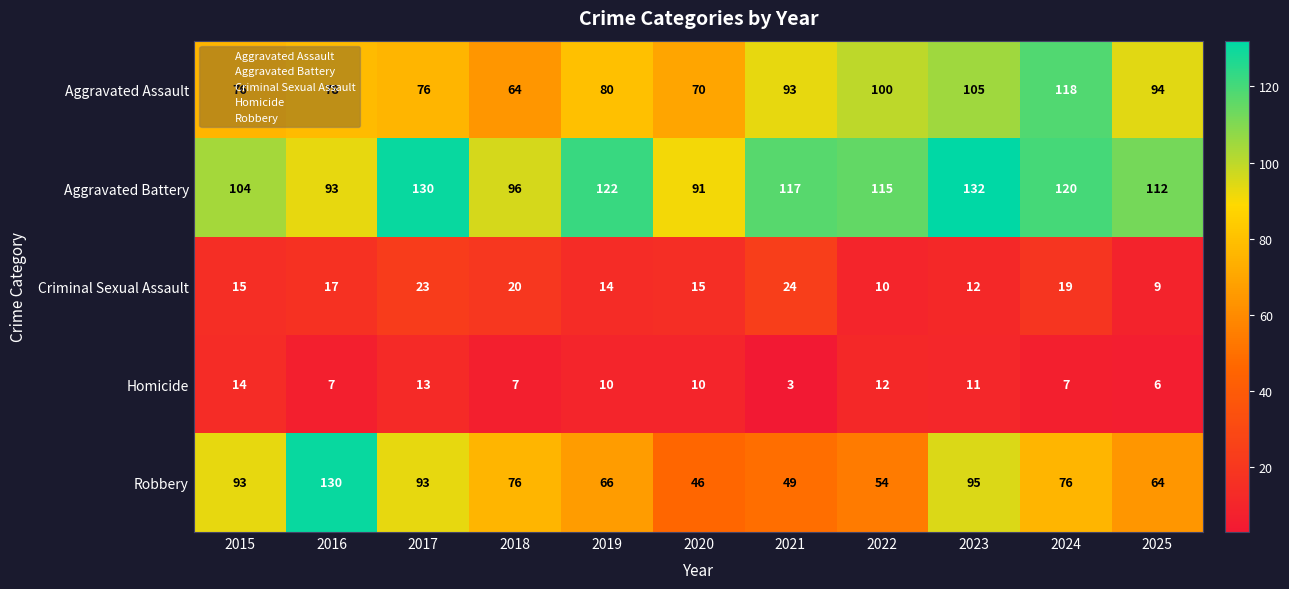

List the series in order of their peak value, highest first.

Aggravated Battery, Robbery, Aggravated Assault, Criminal Sexual Assault, Homicide